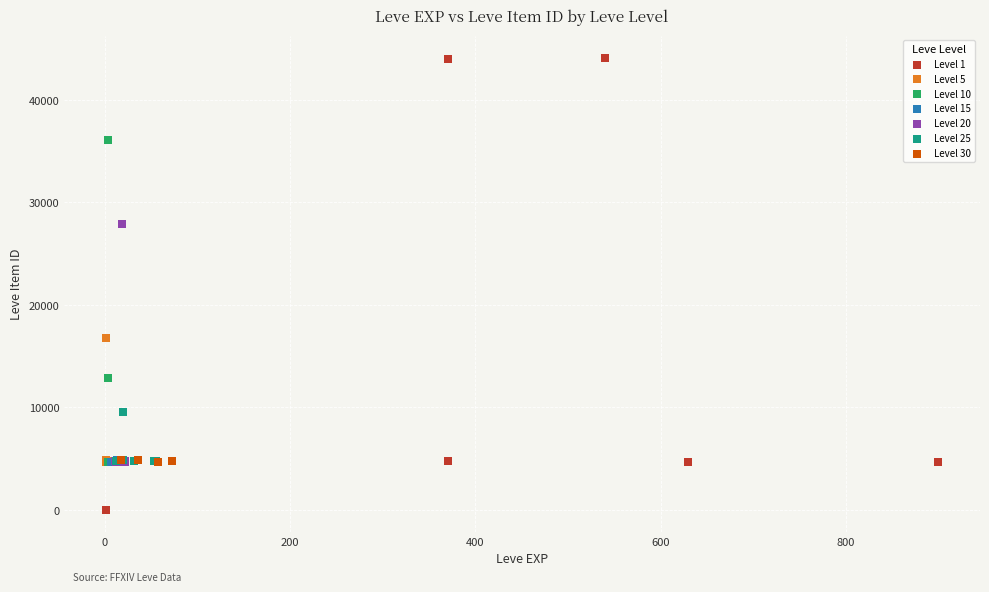

Which series reaches the minimum Y coordinate?

Level 1